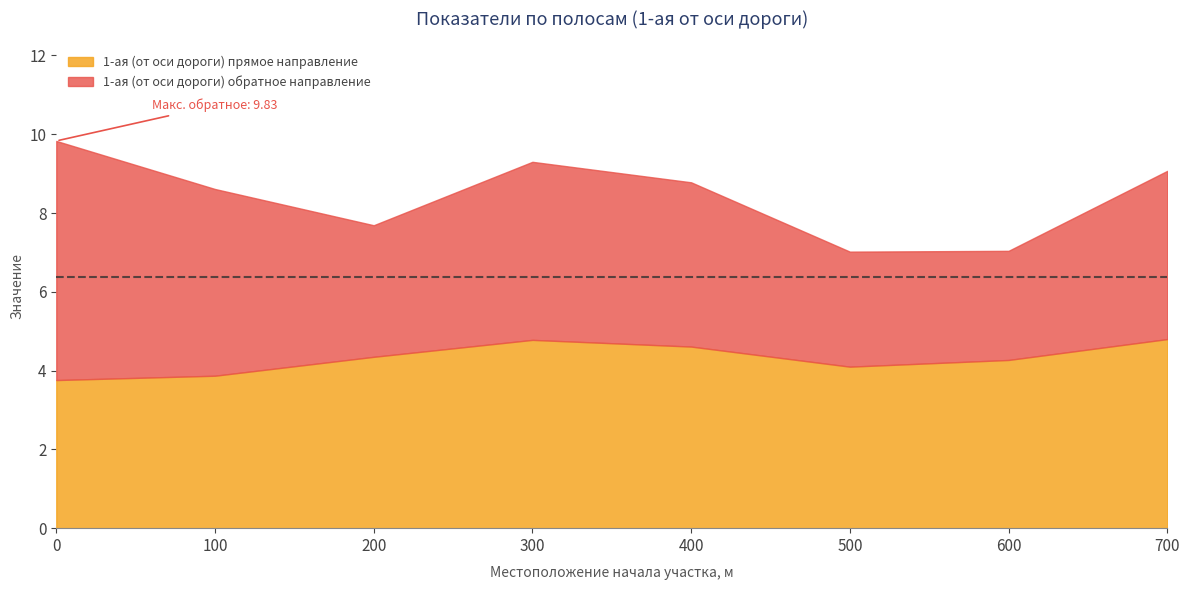

Is it true that 1-ая (от оси дороги) обратное направление equals 5.3 at 200?

False